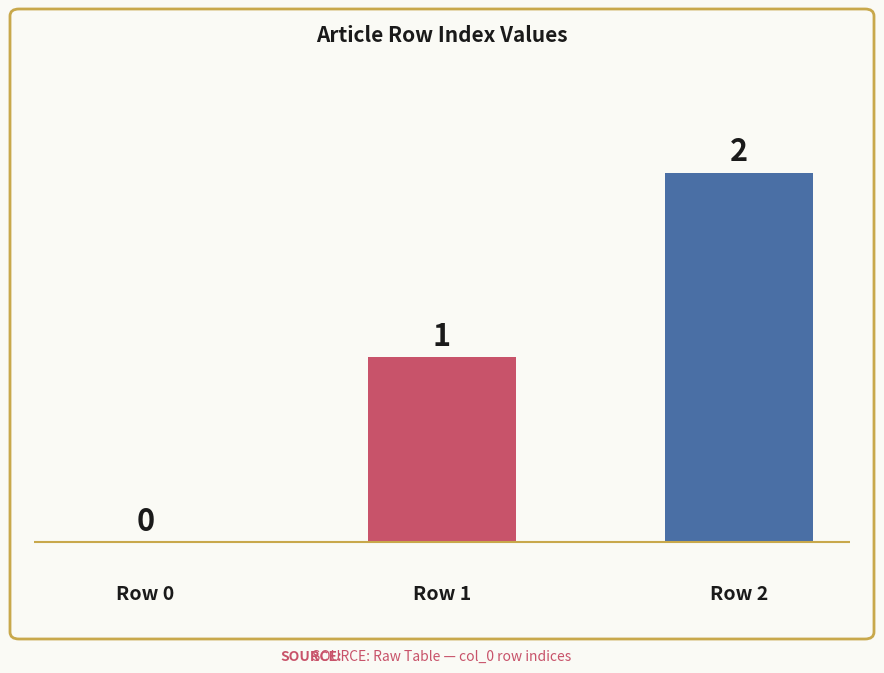

What is the sum of all values?

3